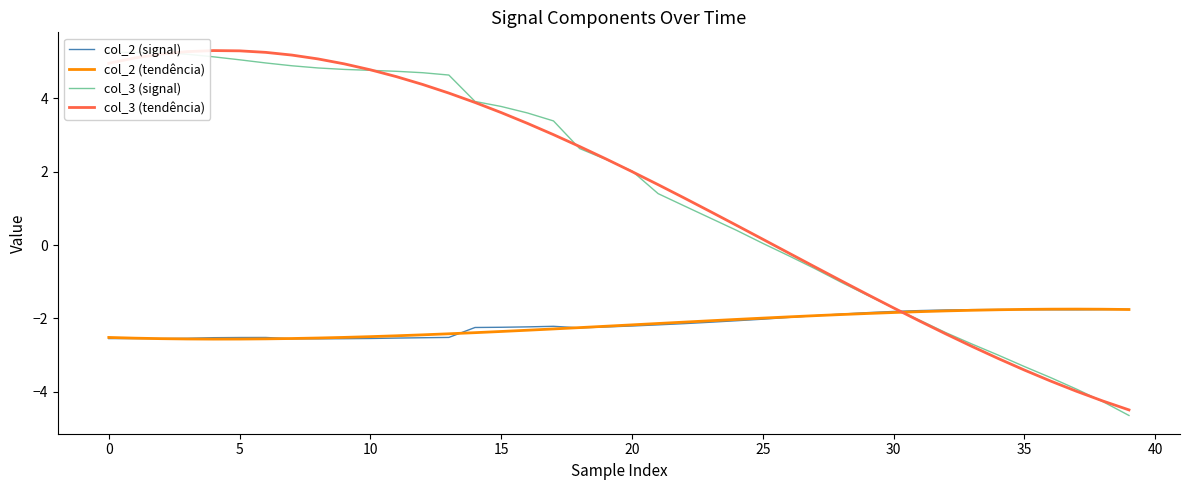

True or false: col_3 (tendência) and col_2 (tendência) cross at least once.

True